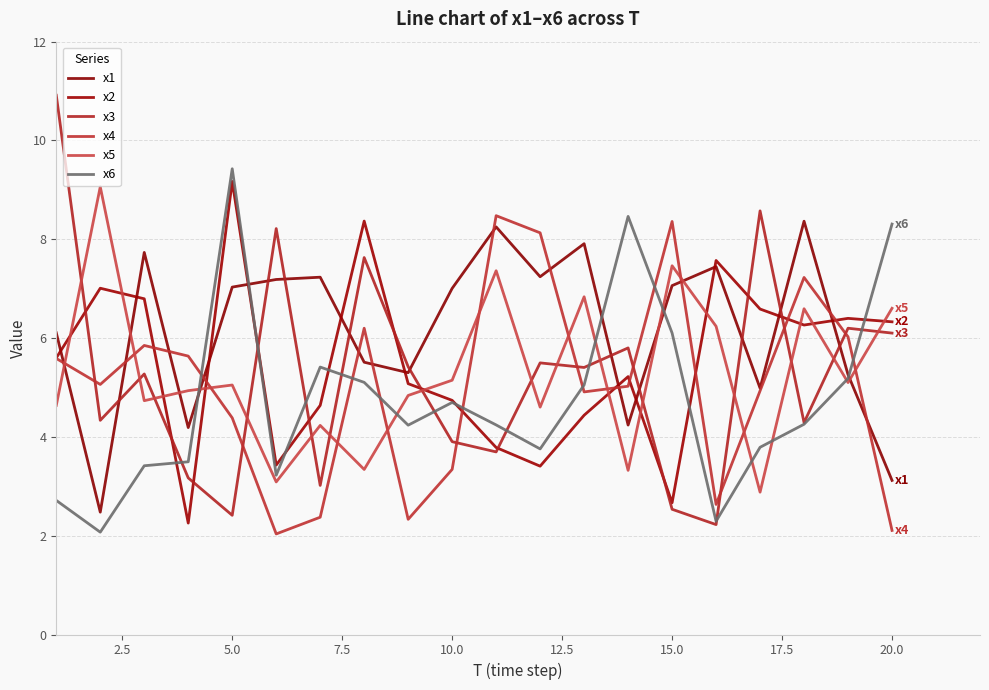

What is the sum of all x2 values?

109.8